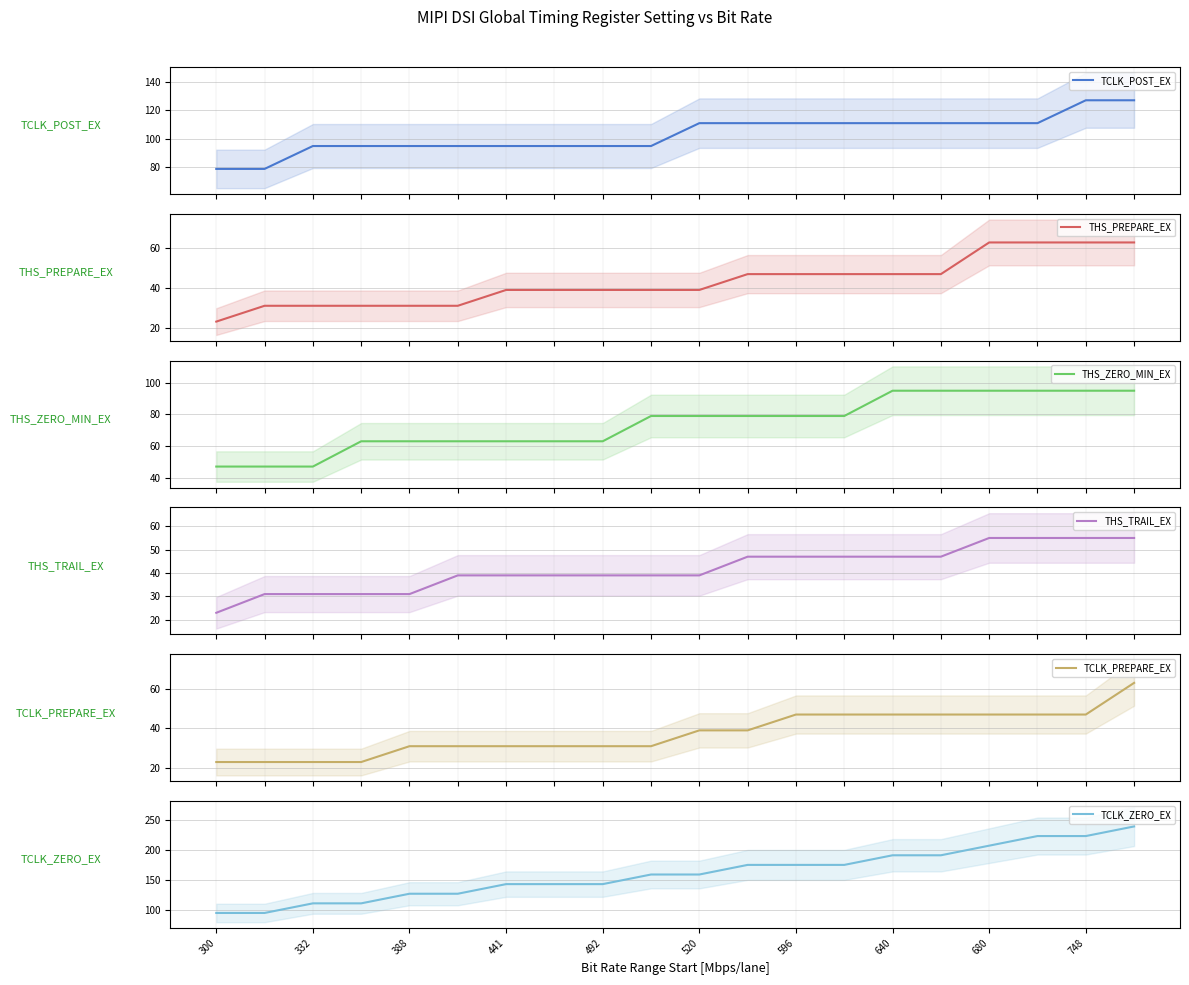

Is it true that TCLK_ZERO_EX equals 311 at 596?

False